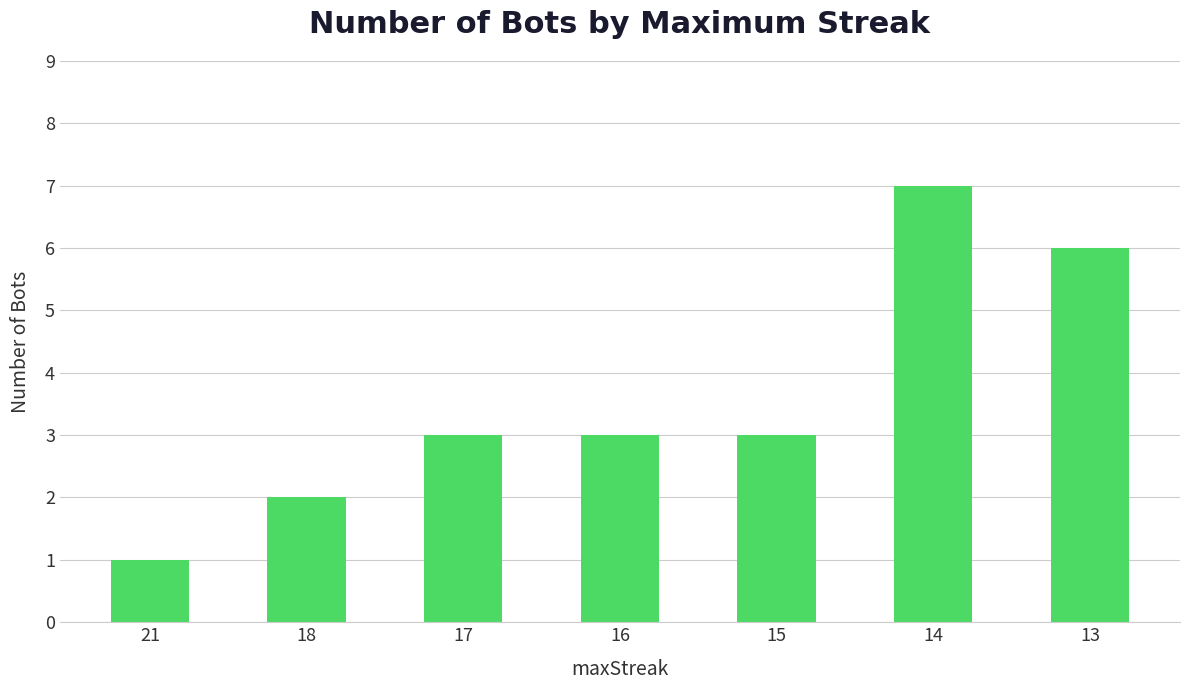

Which category has the highest value across all series?

14